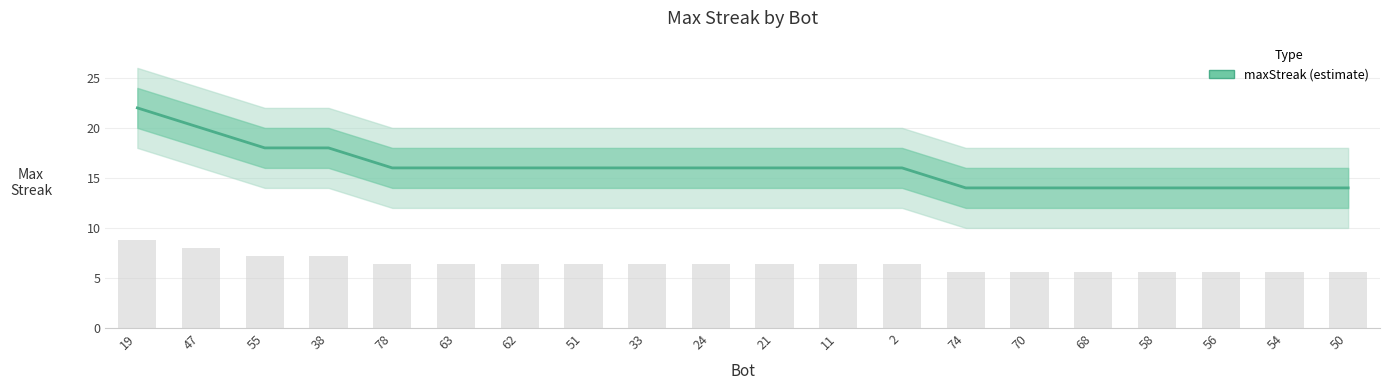

Rank the categories by value from lowest to highest.

74, 70, 68, 58, 56, 54, 50, 78, 63, 62, 51, 33, 24, 21, 11, 2, 55, 38, 47, 19